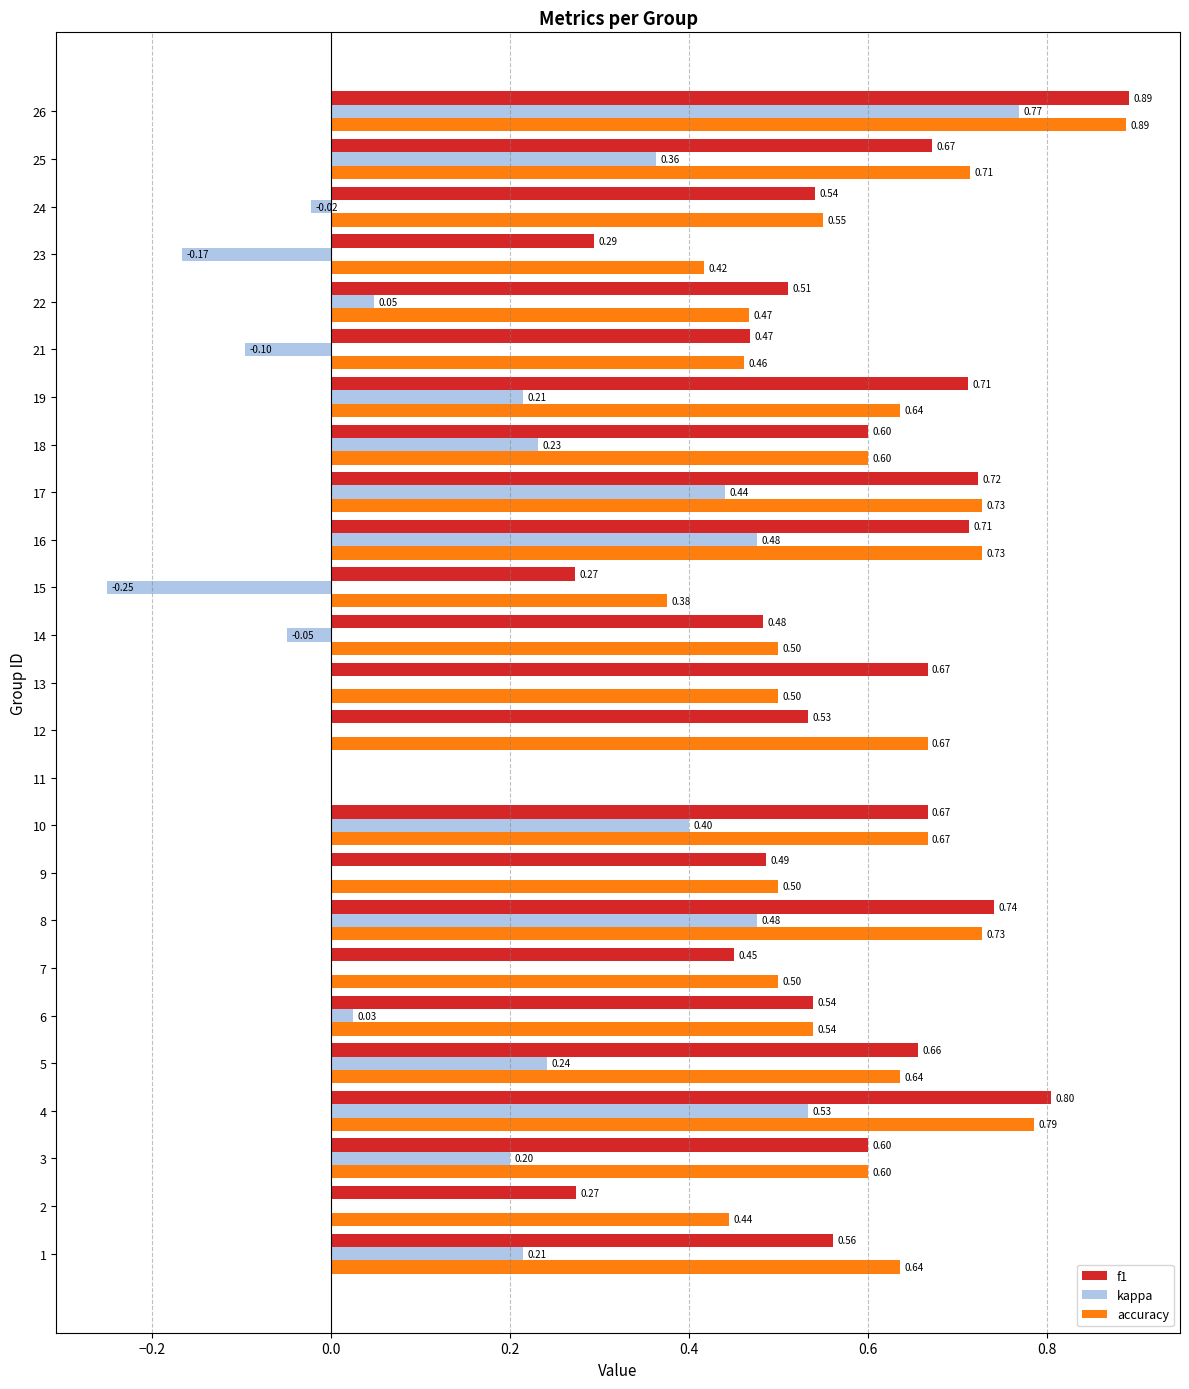

Which series has the largest total across all categories?

accuracy